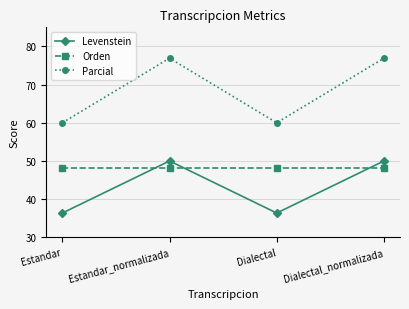

What is the sum of all Levenstein values?

172.7